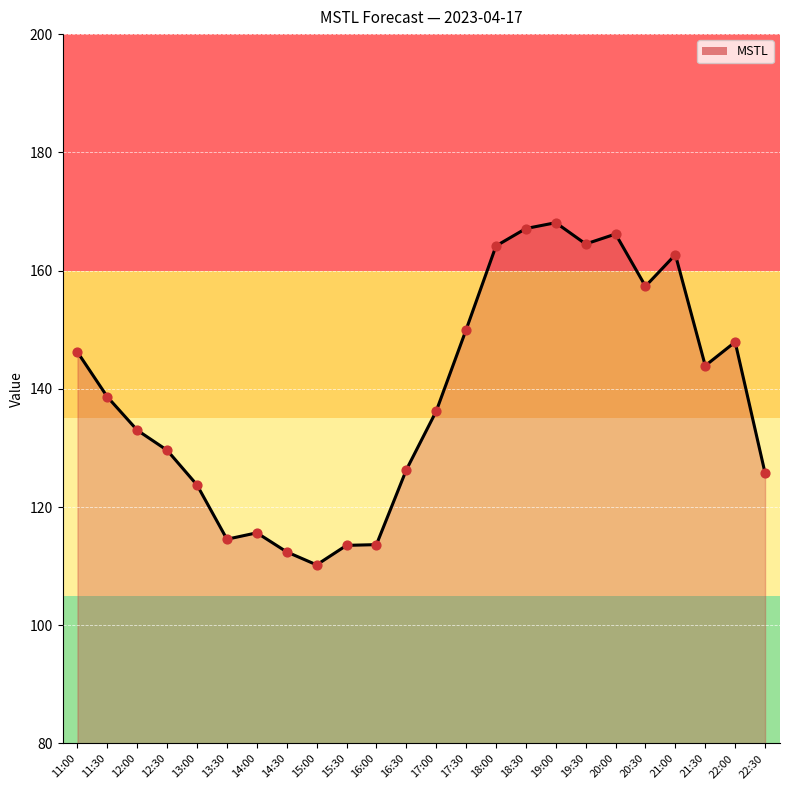

What is the change in value from 16:00 to 22:30?

+12.1